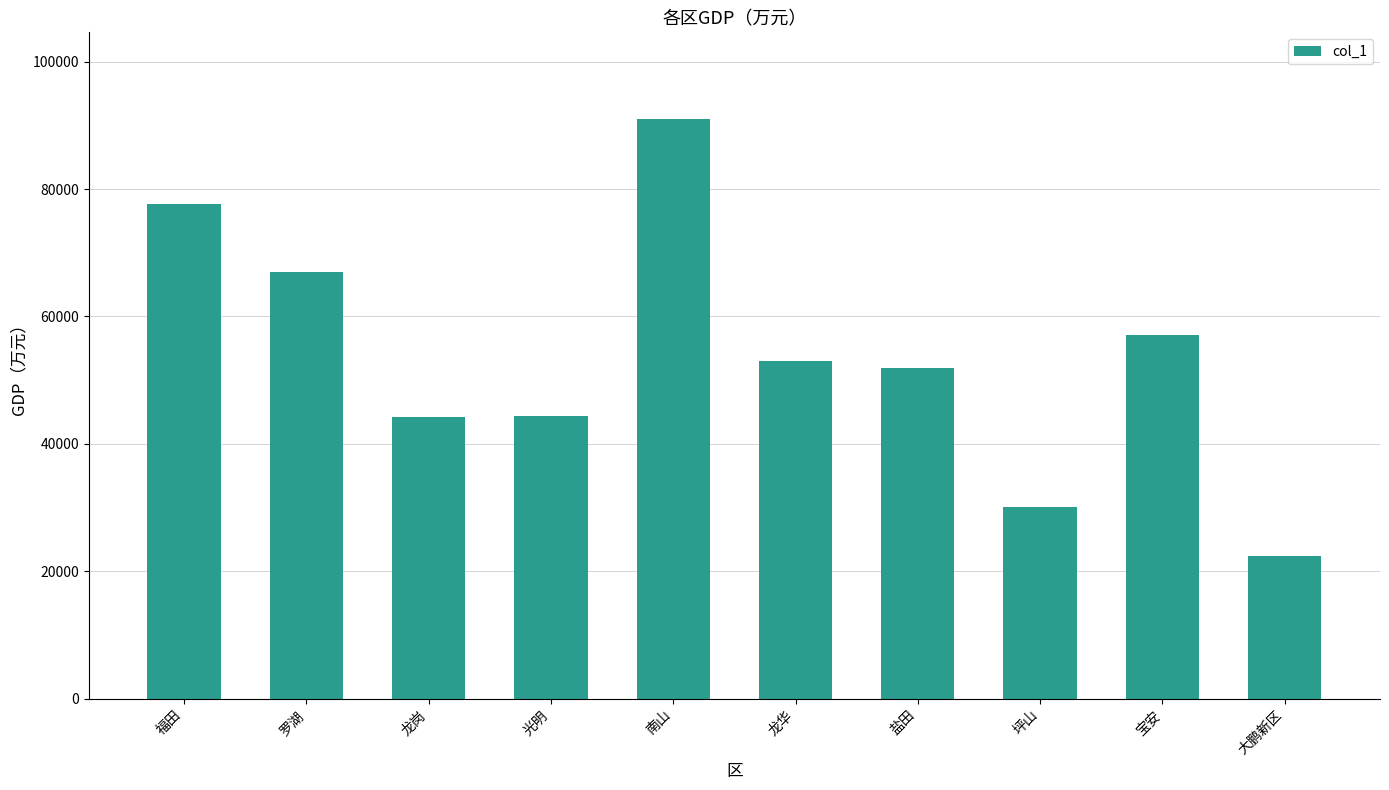

What is the label of the 2nd bar from the right?

宝安